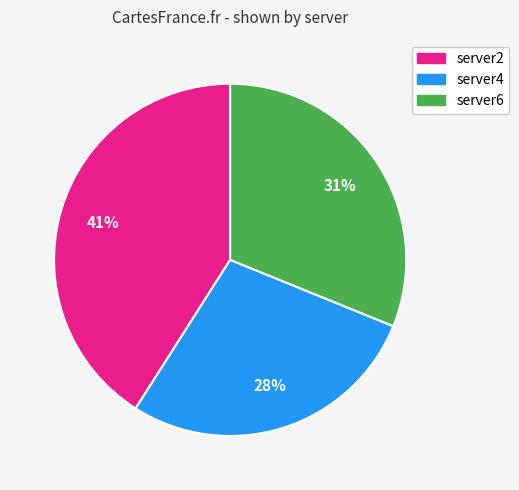

Does server2 represent more than half of the total?

No